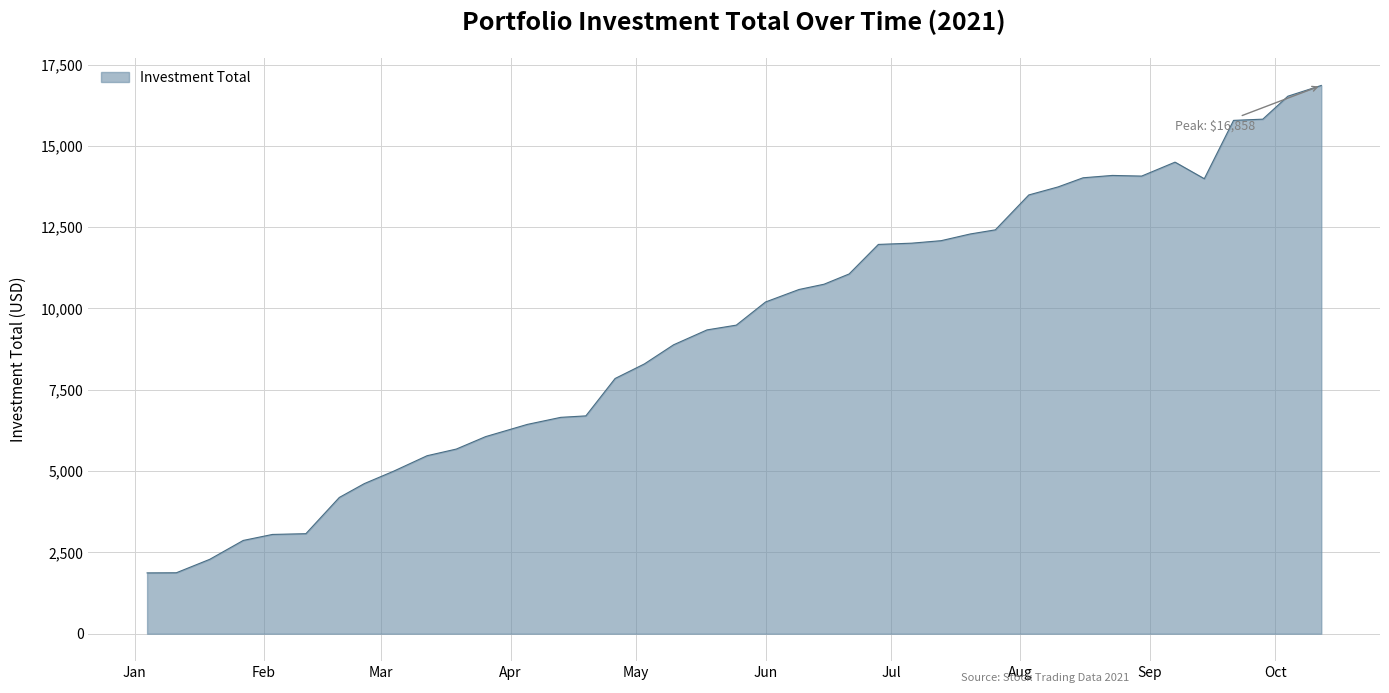

What is the maximum value shown in the chart?

16858.0